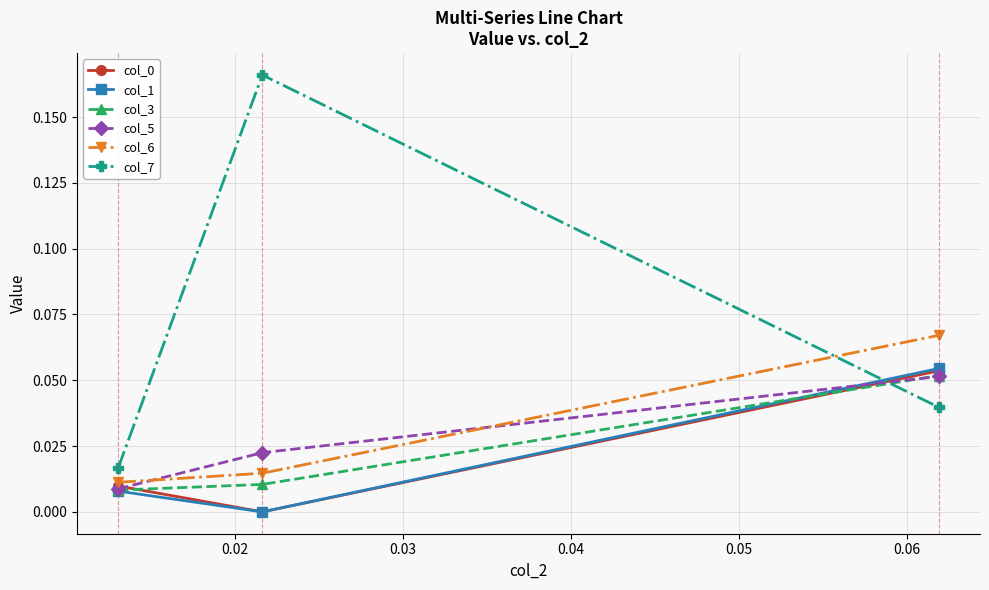

Which series has the widest spread of values?

col_7